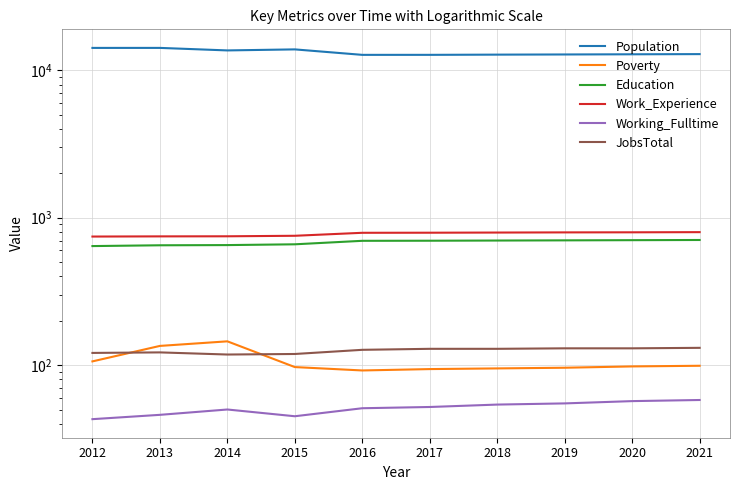

What is the sum of all Poverty values?

1057